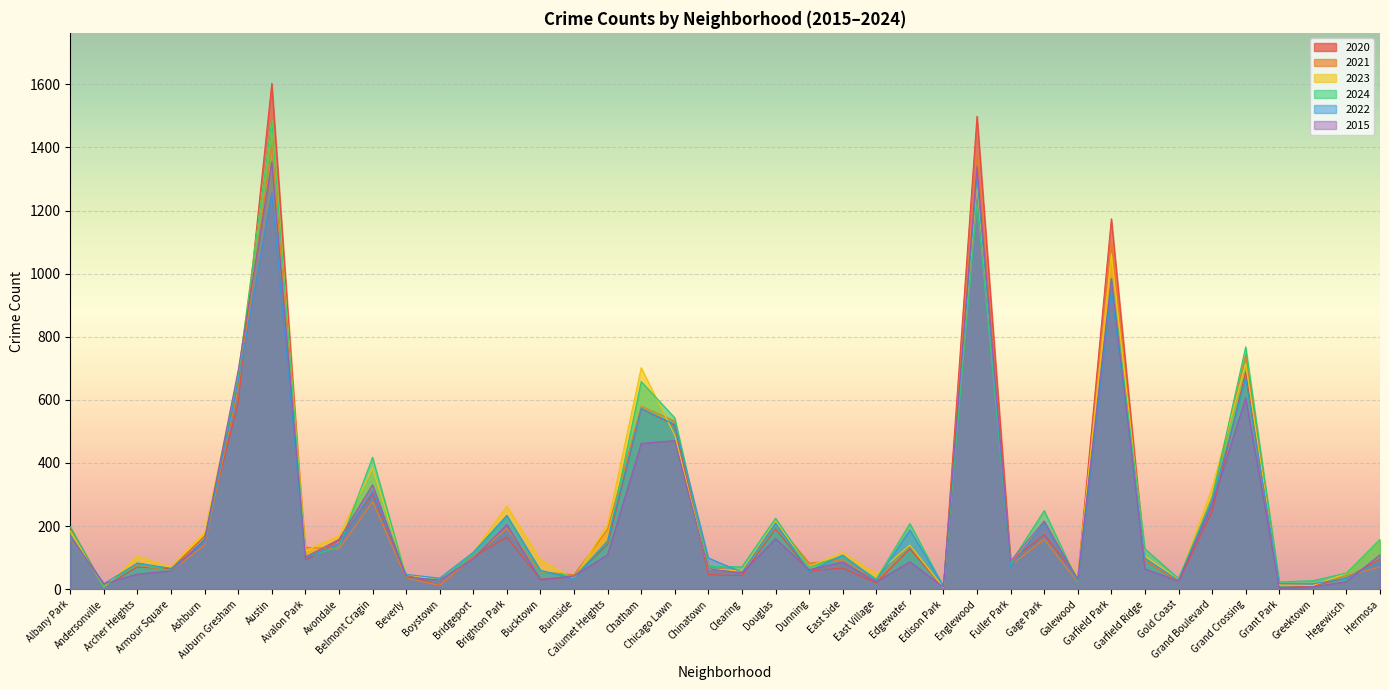

What is the difference between the maximum and minimum values in the 2021 series?

1403